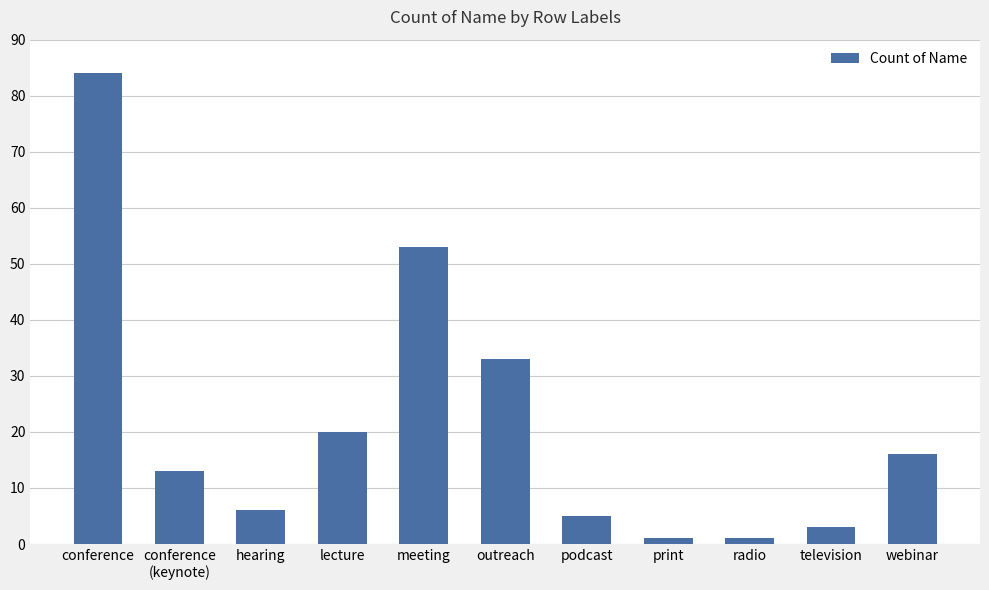

Are the bars grouped side by side (vs. stacked)?

No